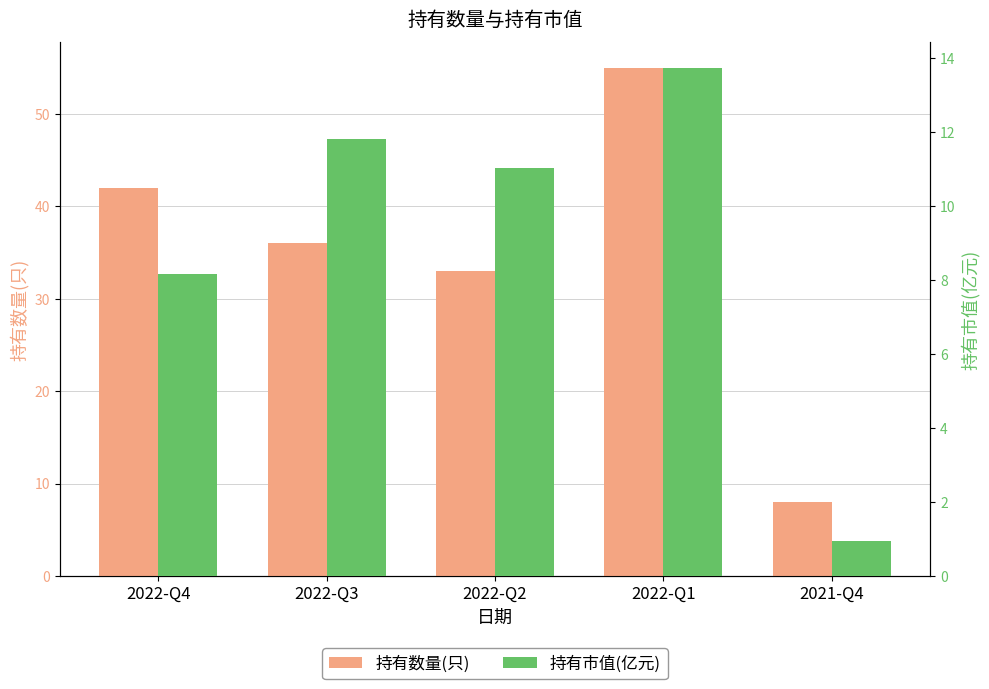

What is the difference between the second highest and minimum values in the 持有市值(亿元) series?

10.9